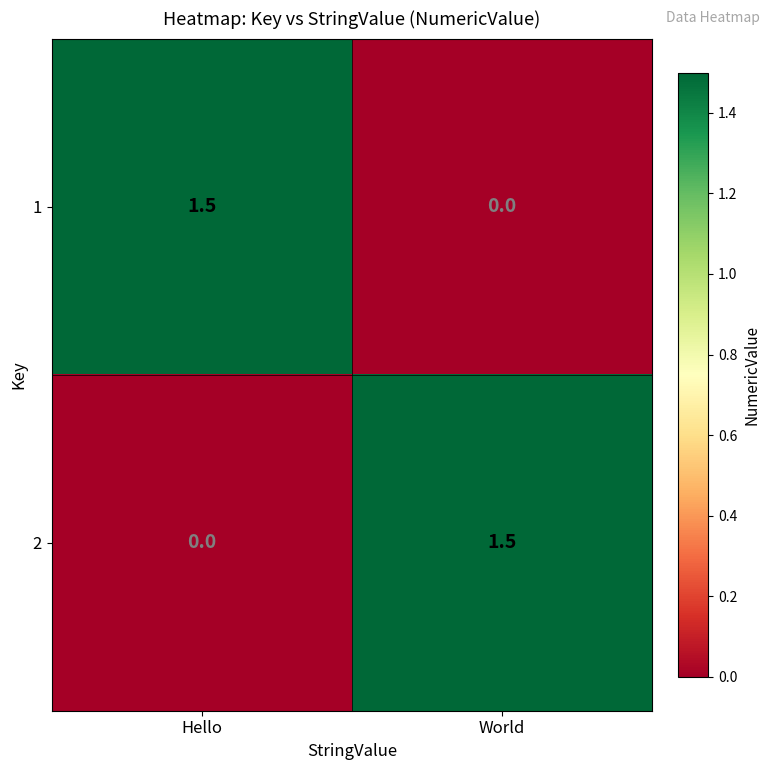

Where is 2 nearest to the value 0?

Hello